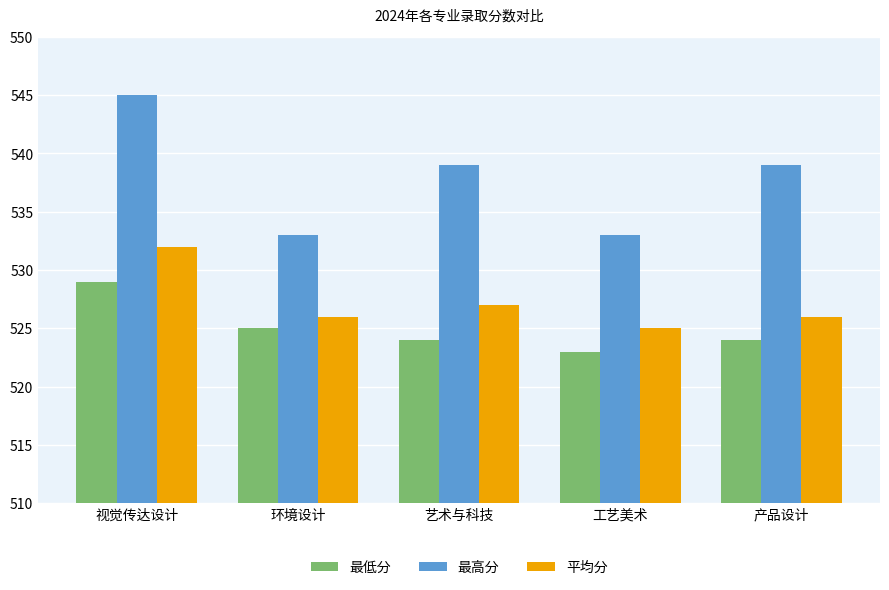

What position from the left is 工艺美术?

4